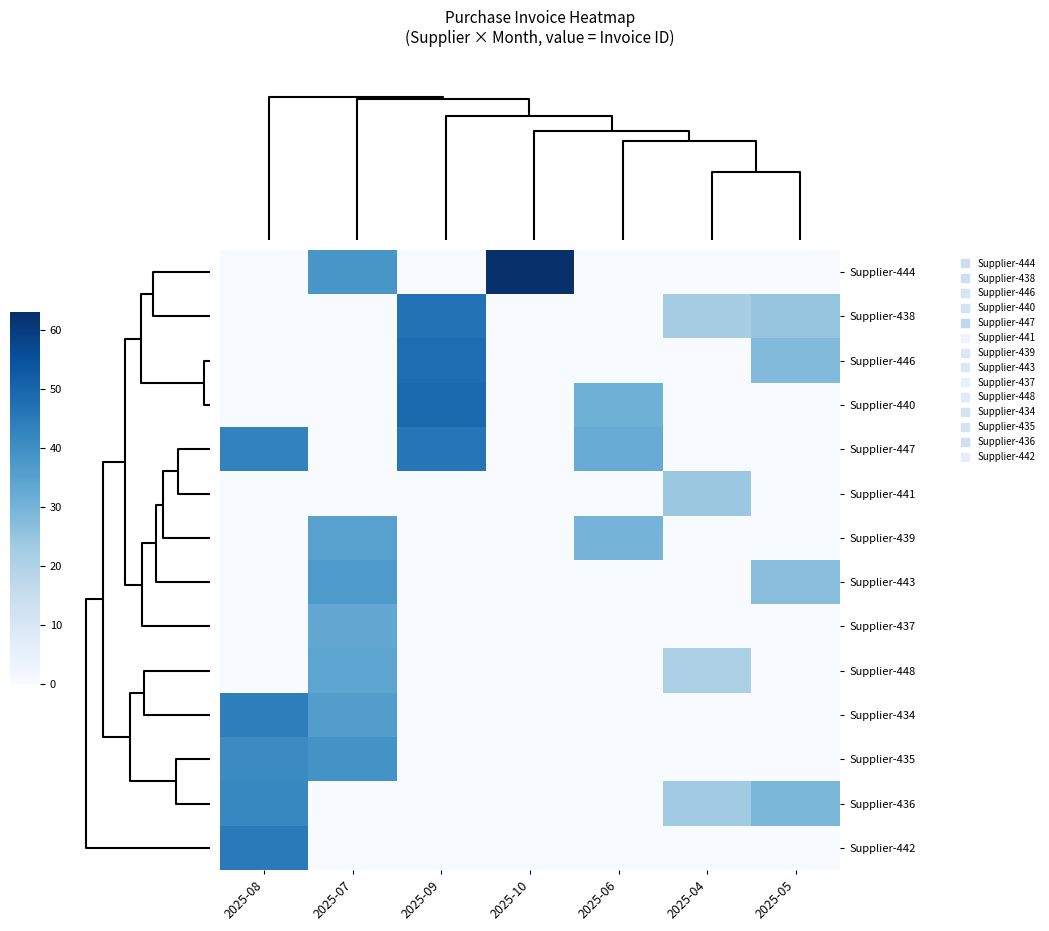

Reading left to right, what are all the values shown in this chart?

Supplier-444: 2025-08=0	2025-07=38	2025-09=0	2025-10=63	2025-06=0	2025-04=0	2025-05=0
Supplier-438: 2025-08=0	2025-07=0	2025-09=47	2025-10=0	2025-06=0	2025-04=22	2025-05=25
Supplier-446: 2025-08=0	2025-07=0	2025-09=48	2025-10=0	2025-06=0	2025-04=0	2025-05=28
Supplier-440: 2025-08=0	2025-07=0	2025-09=49	2025-10=0	2025-06=31	2025-04=0	2025-05=0
Supplier-447: 2025-08=43	2025-07=0	2025-09=46	2025-10=0	2025-06=32	2025-04=0	2025-05=0
Supplier-441: 2025-08=0	2025-07=0	2025-09=0	2025-10=0	2025-06=0	2025-04=24	2025-05=0
Supplier-439: 2025-08=0	2025-07=35	2025-09=0	2025-10=0	2025-06=30	2025-04=0	2025-05=0
Supplier-443: 2025-08=0	2025-07=37	2025-09=0	2025-10=0	2025-06=0	2025-04=0	2025-05=27
Supplier-437: 2025-08=0	2025-07=33	2025-09=0	2025-10=0	2025-06=0	2025-04=0	2025-05=0
Supplier-448: 2025-08=0	2025-07=34	2025-09=0	2025-10=0	2025-06=0	2025-04=21	2025-05=0
Supplier-434: 2025-08=44	2025-07=36	2025-09=0	2025-10=0	2025-06=0	2025-04=0	2025-05=0
Supplier-435: 2025-08=41	2025-07=39	2025-09=0	2025-10=0	2025-06=0	2025-04=0	2025-05=0
Supplier-436: 2025-08=42	2025-07=0	2025-09=0	2025-10=0	2025-06=0	2025-04=23	2025-05=29
Supplier-442: 2025-08=45	2025-07=0	2025-09=0	2025-10=0	2025-06=0	2025-04=0	2025-05=0